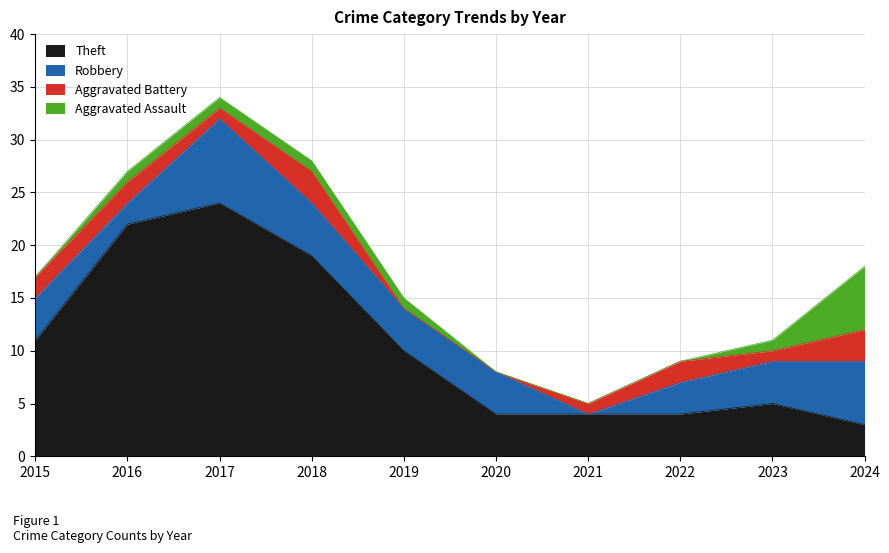

What is the difference between the second highest and minimum values in the Robbery series?

6